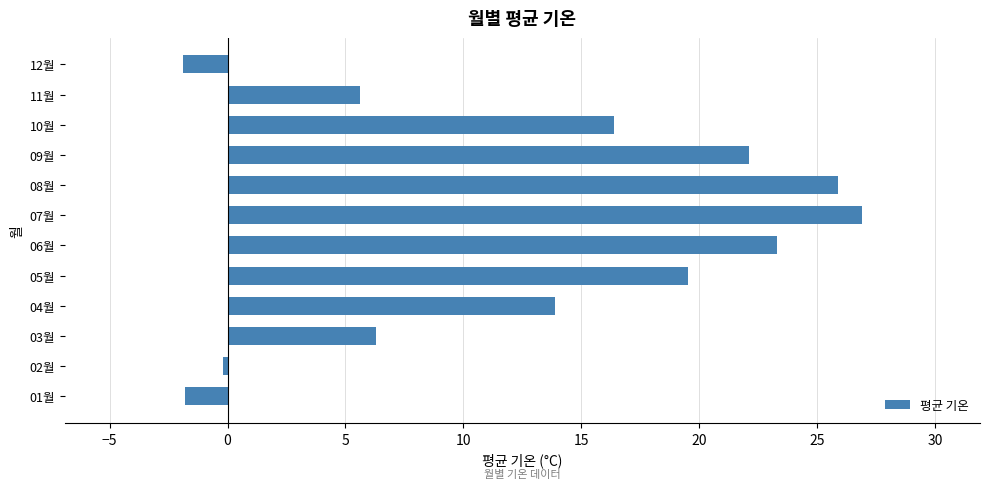

Are the bars horizontal?

Yes